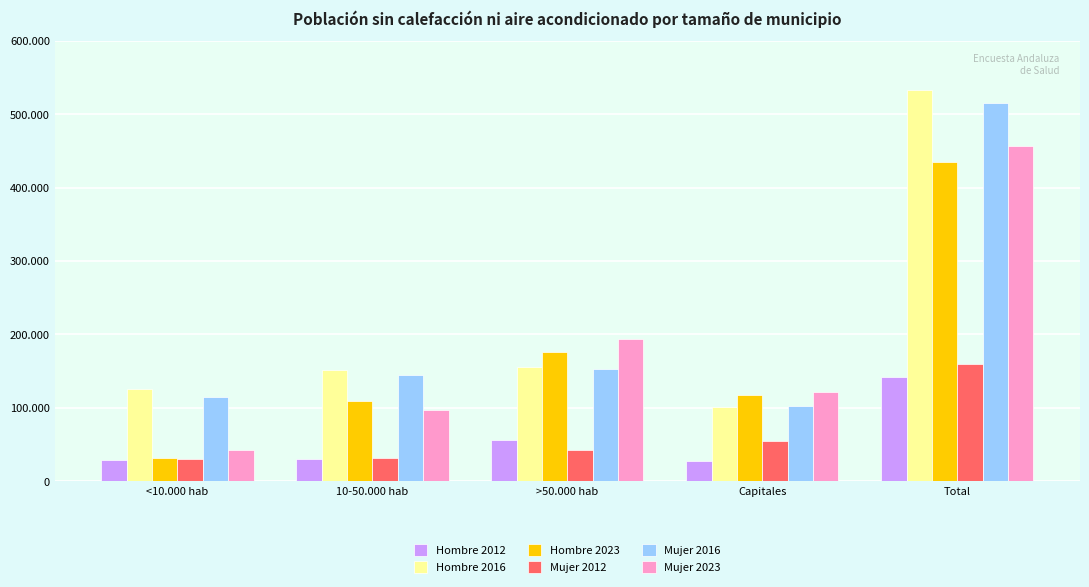

Does the chart contain stacked bars?

No